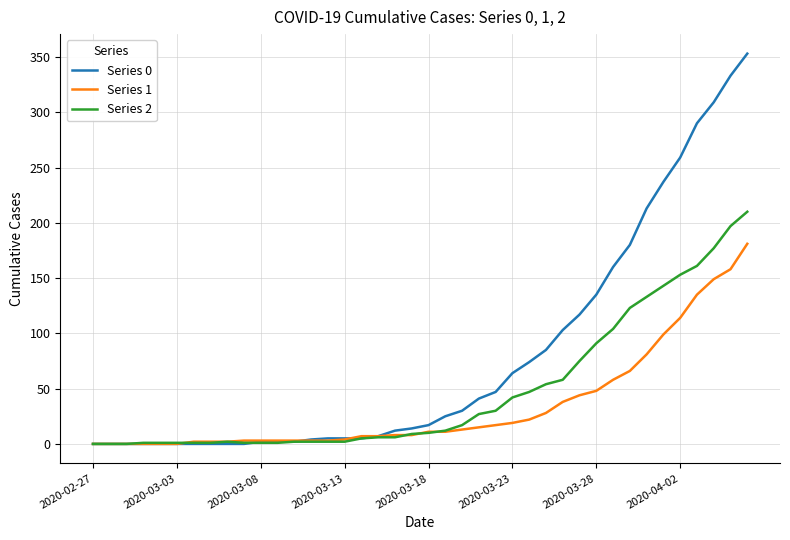

Which series has the widest spread of values?

Series 0